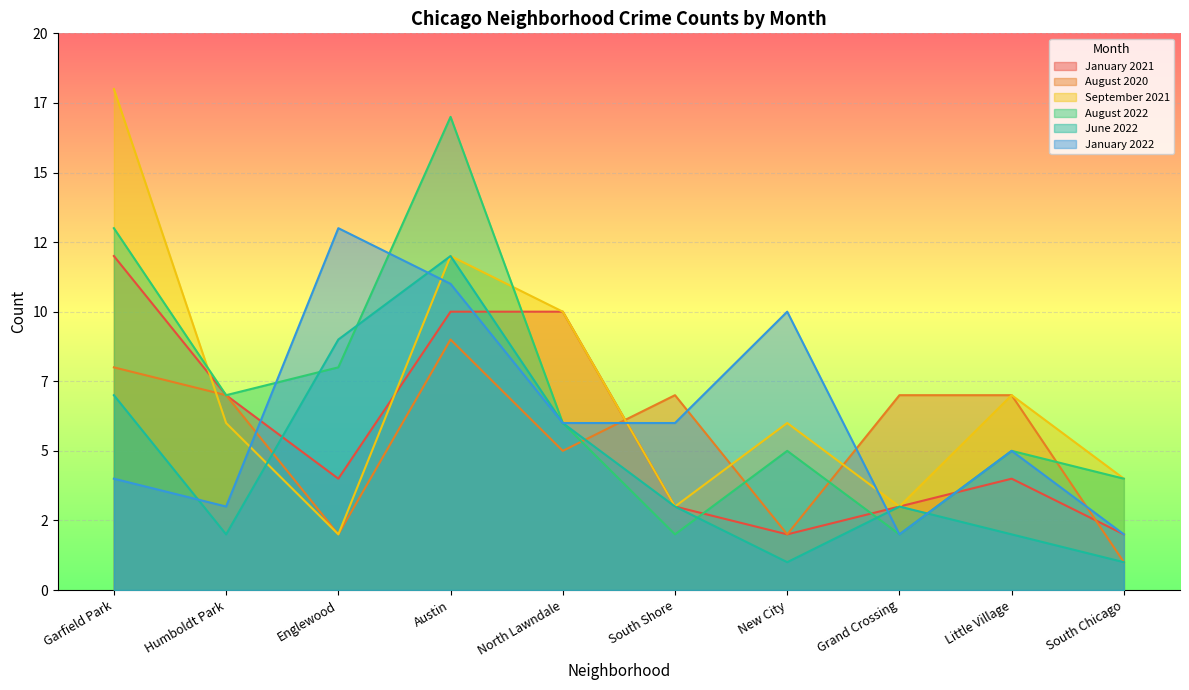

Which series has the widest spread of values?

September 2021